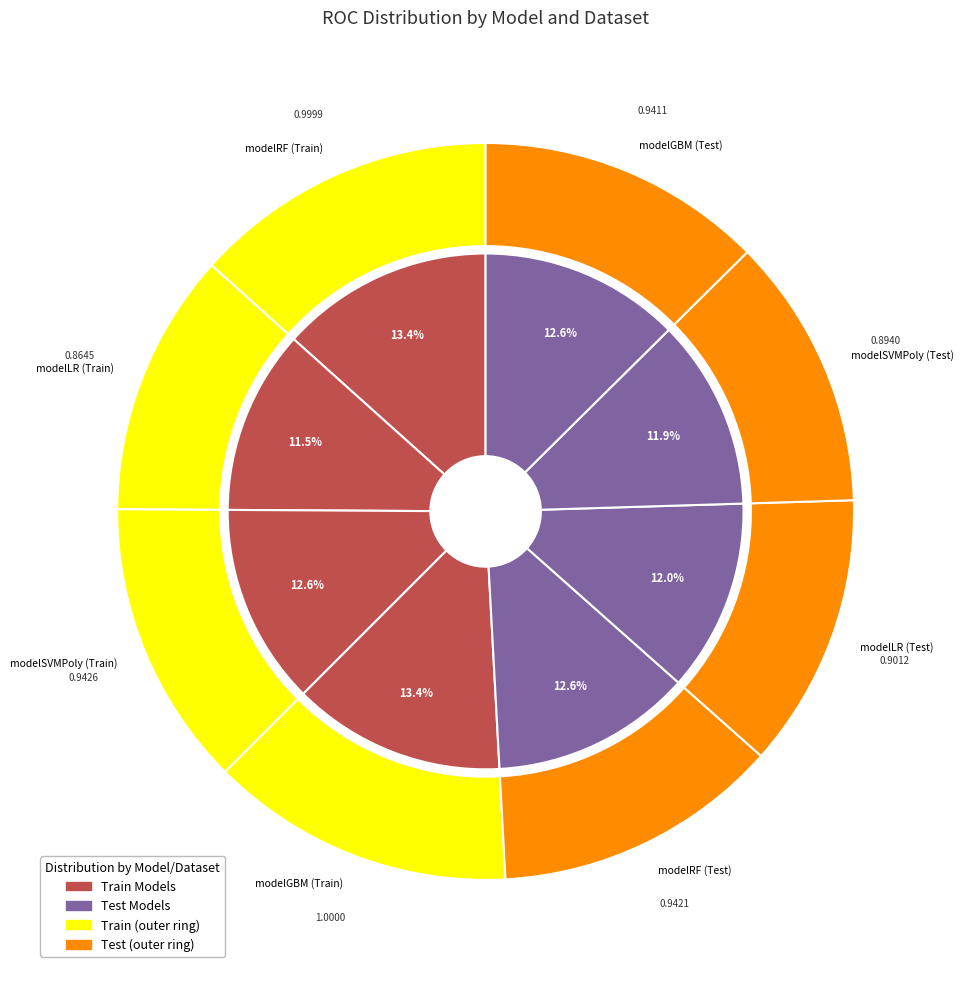

To the nearest percent, what portion does modelGBM (Train) represent?

13%